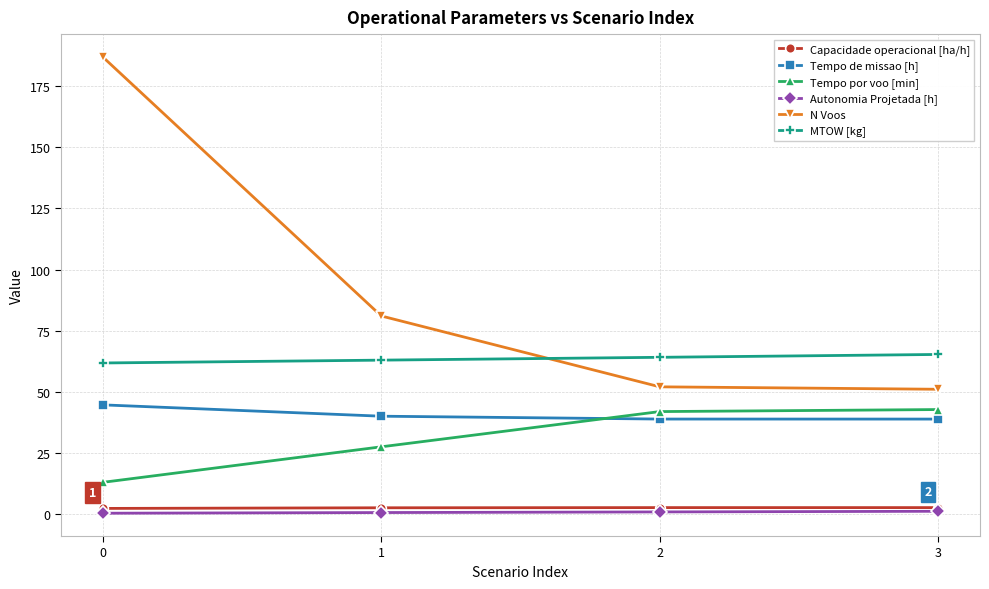

What is the difference between the maximum and minimum values in the Capacidade operacional [ha/h] series?

0.3